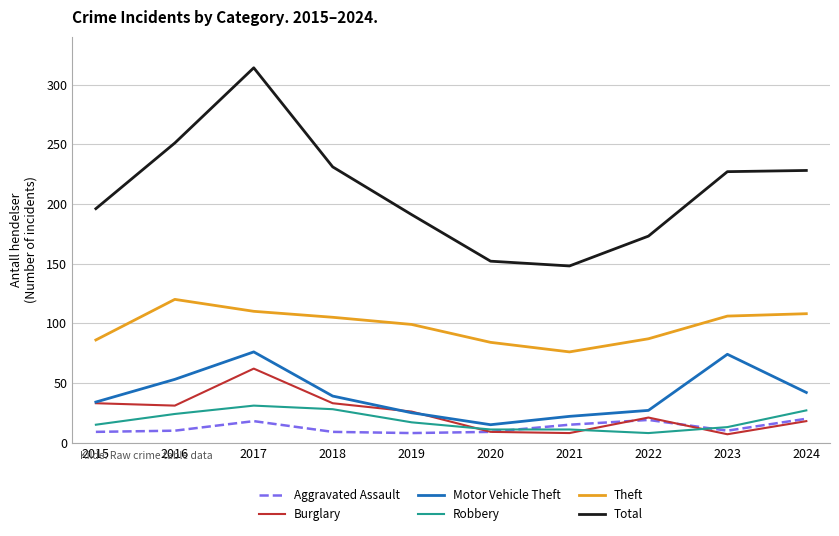

What is the spread (max minus min) of values at 2018?

222